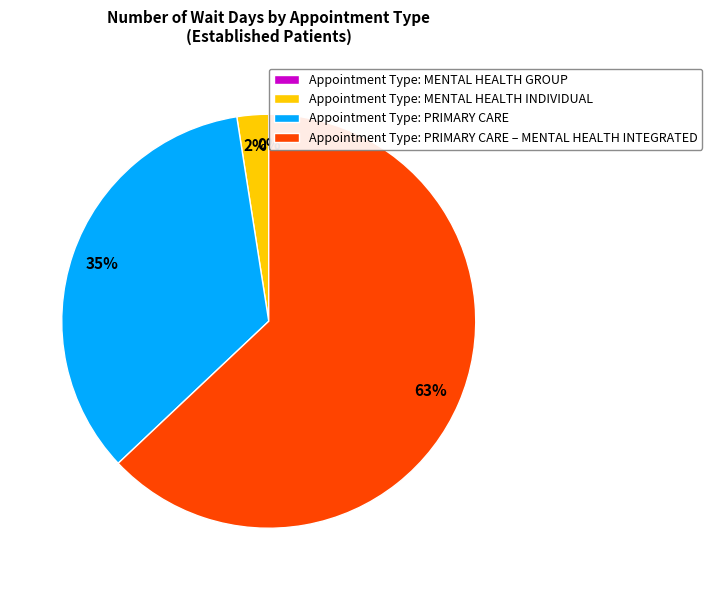

Is there a majority slice in this chart?

Yes